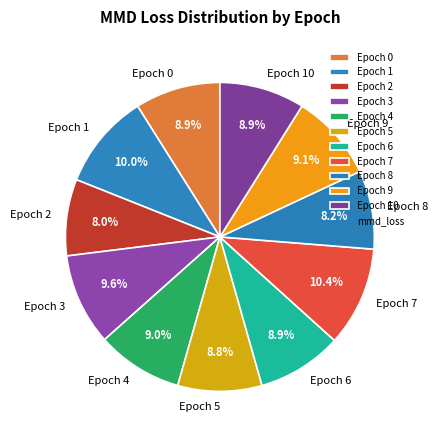

How much of the chart is everything except Epoch 5?

91.2%